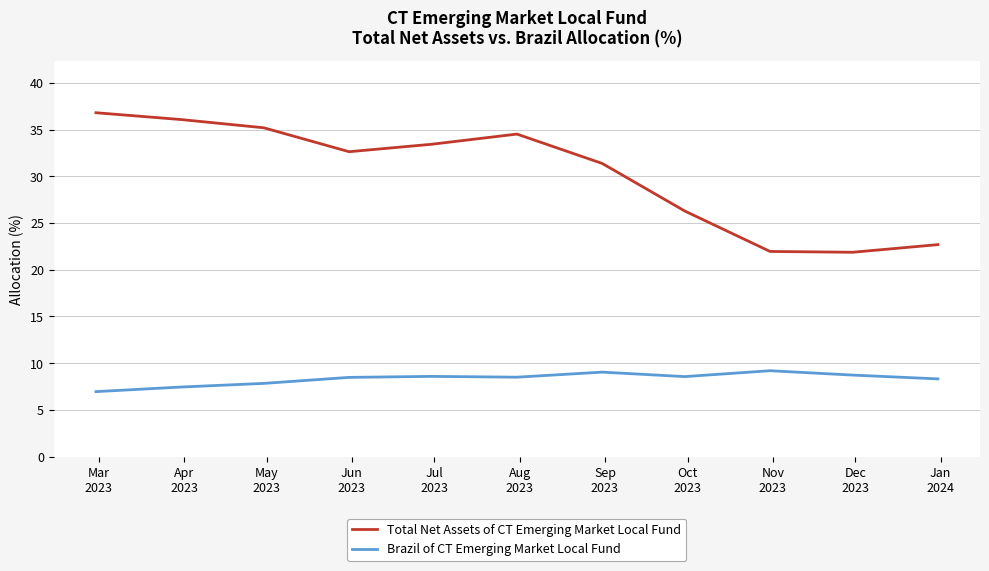

What is the lowest value of the Total Net Assets of CT Emerging Market Local Fund series?

21.9